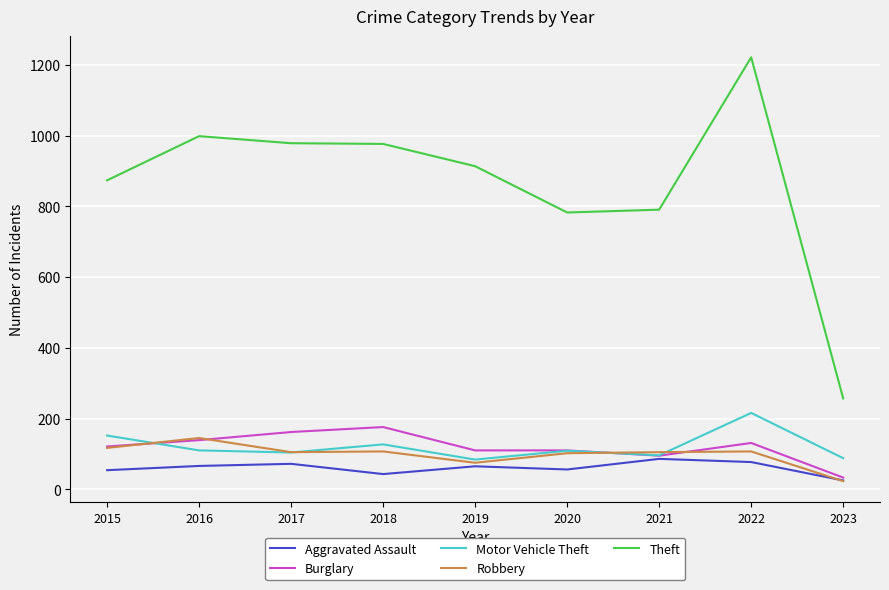

Is the value of Theft at 2023 greater than the value of Robbery at 2020?

Yes